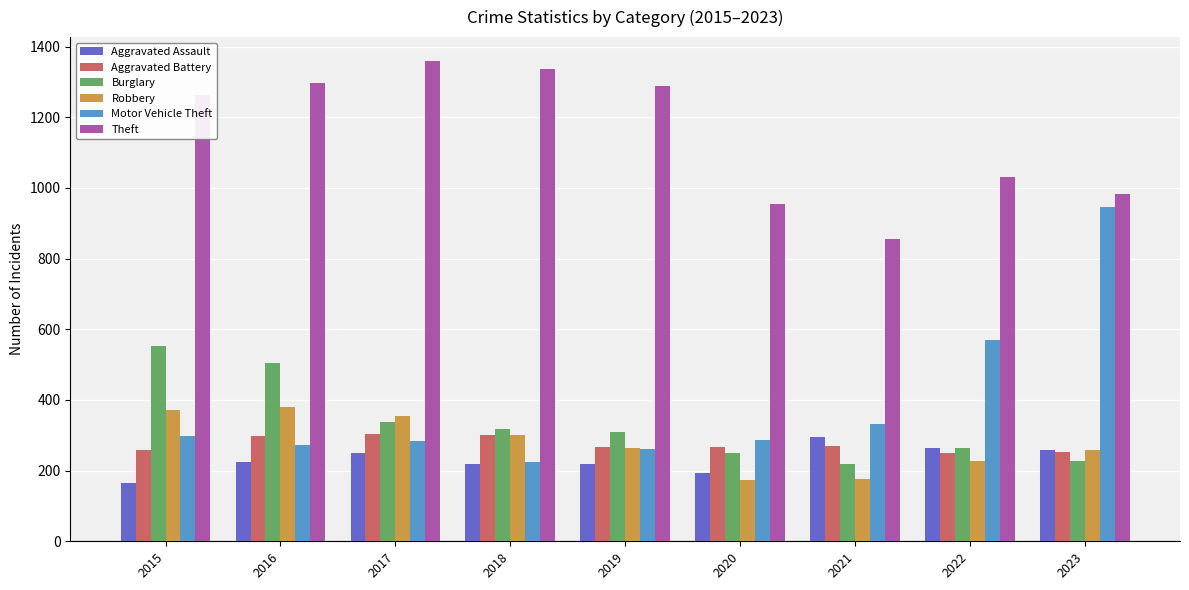

What value does the Robbery series have at 2017?

356